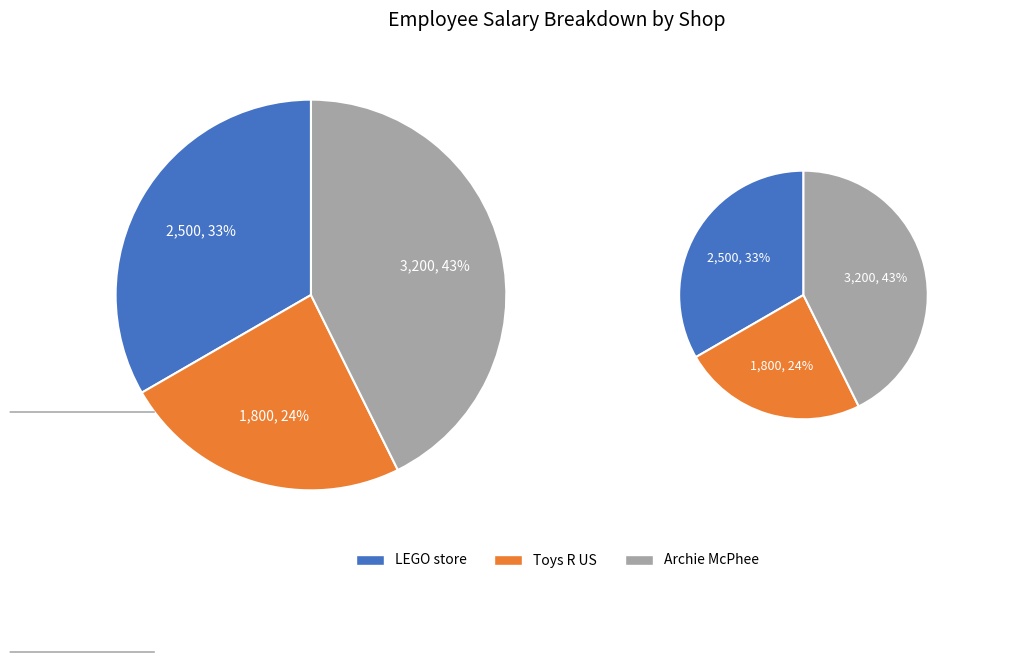

What is the change in value from Toys R US to Archie McPhee?

+1400